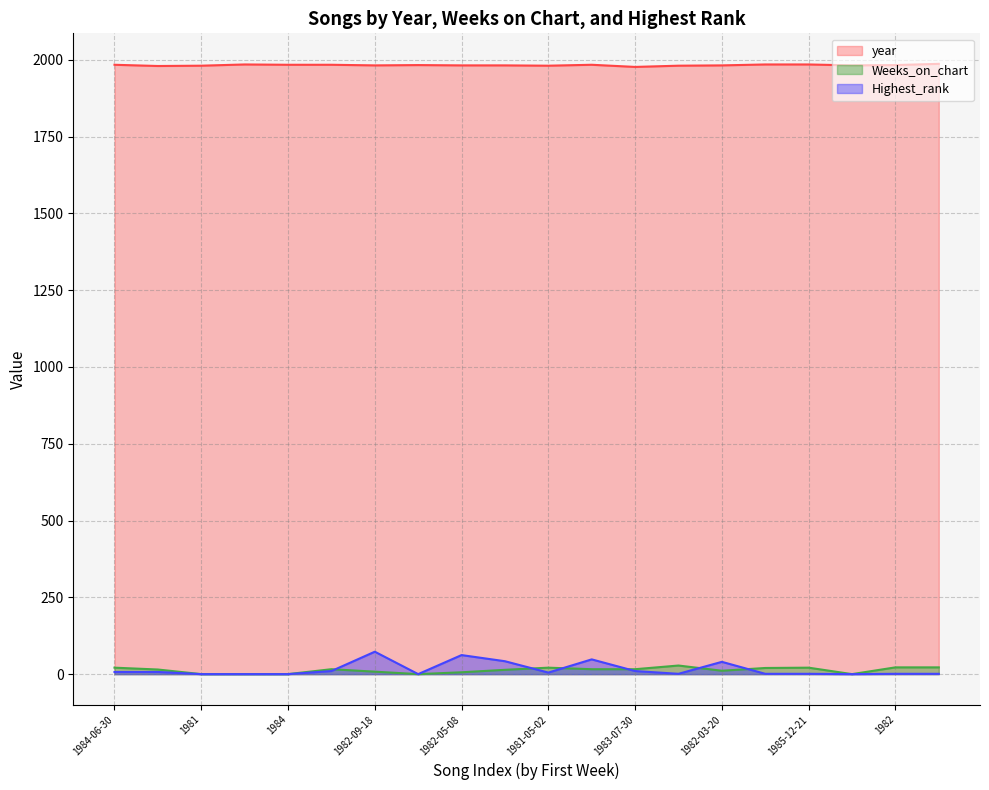

Is the value of Highest_rank at 1985-12-21 greater than the value of year at 1983-07-30?

No